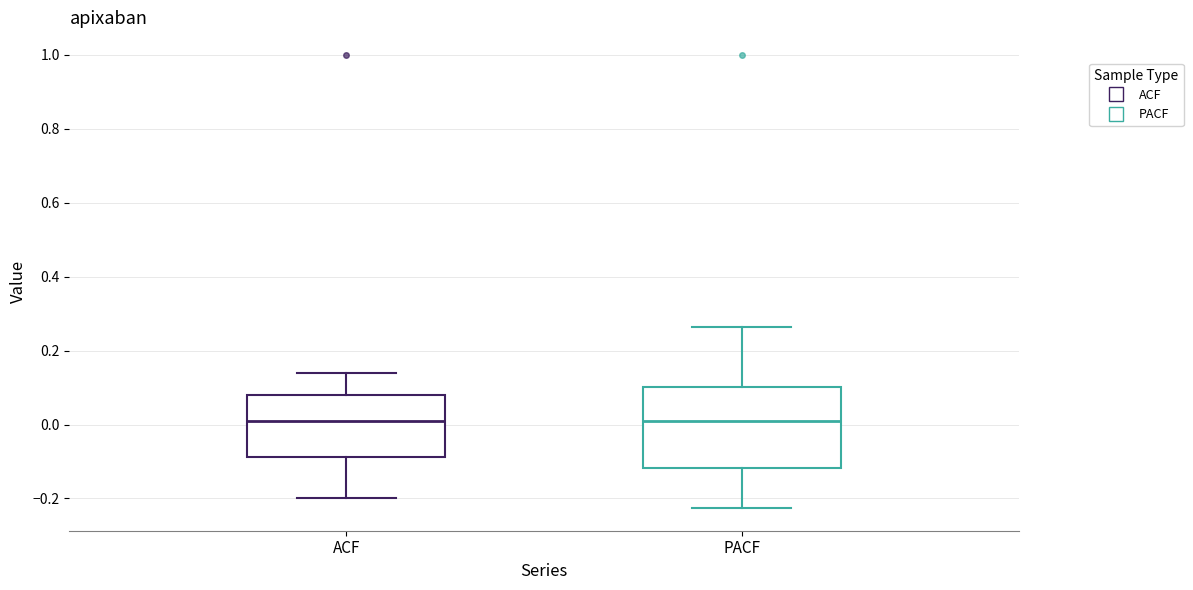

Reading left to right, read every box against the y-axis: the position of its median line, the range the box covers, and the ends of its whiskers. The values are not printed on the chart, so give them approximately, as read against the axis.

ACF: median 0.00, box -0.08 to 0.08, whiskers -0.20 to 0.14
PACF: median 0.00, box -0.12 to 0.10, whiskers -0.22 to 0.26